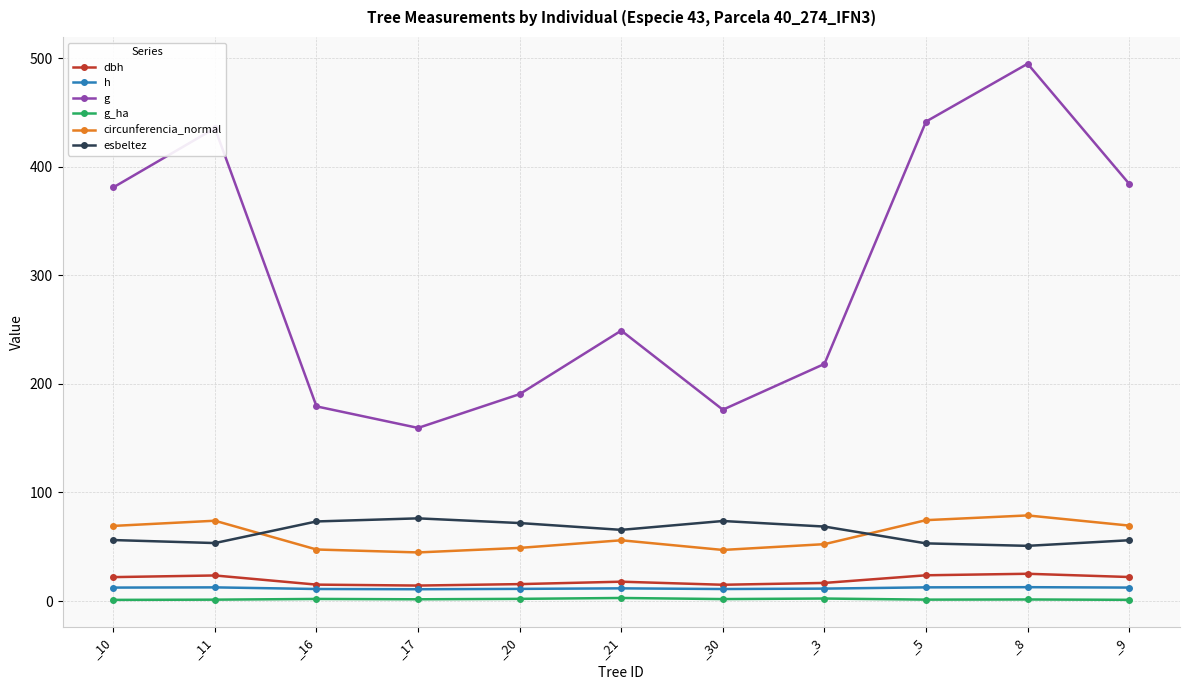

The circunferencia_normal series shows 70.2 at _17. True or false?

False